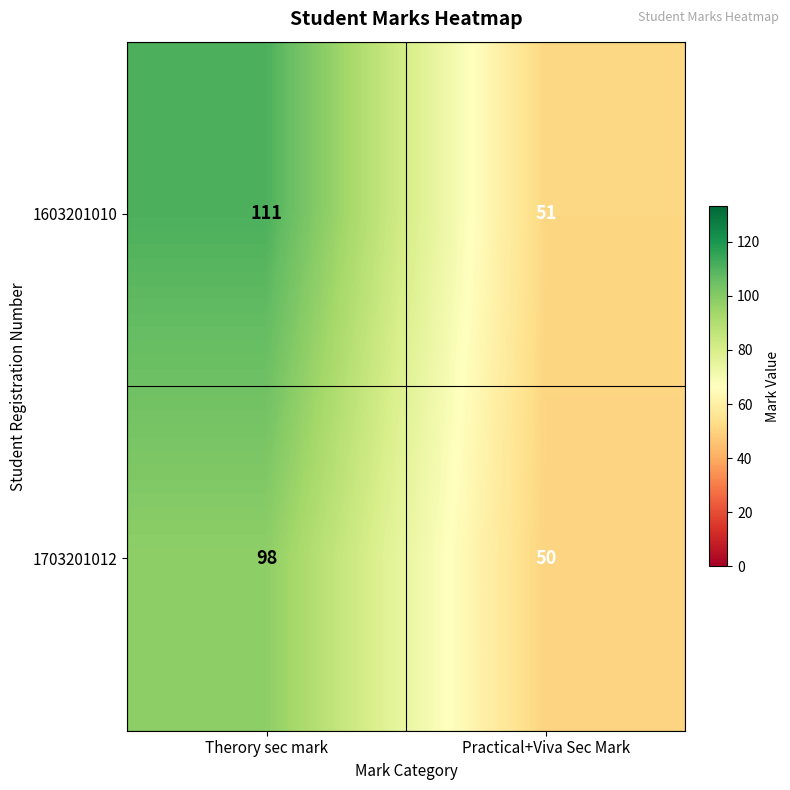

What value does the 1703201012 series have at Practical+Viva Sec Mark?

50